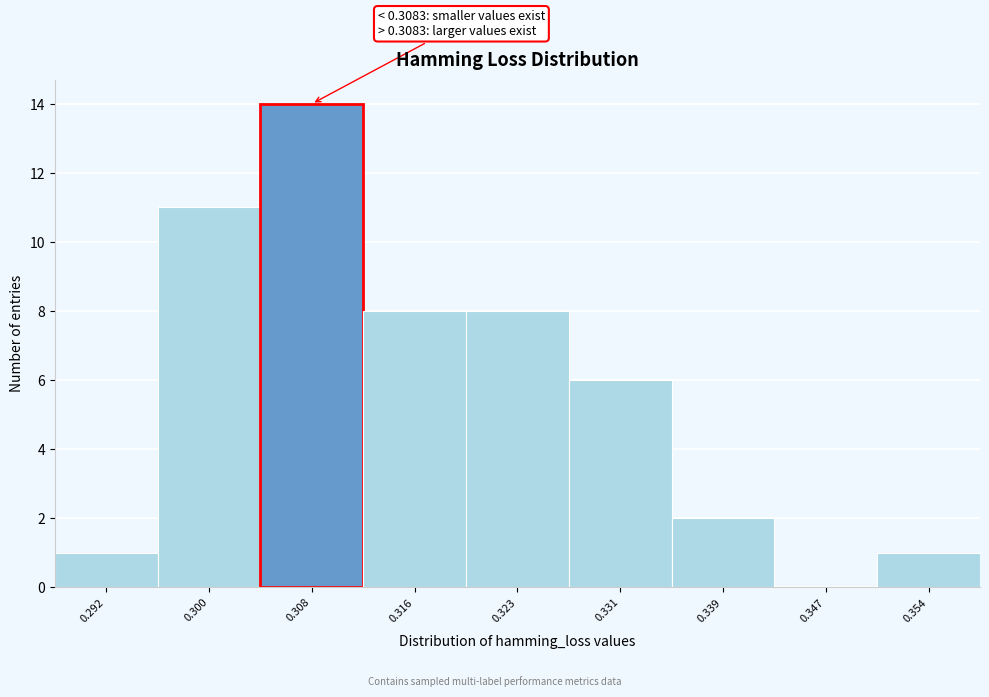

Which range on the x-axis has the tallest bar?

0.304 to 0.312